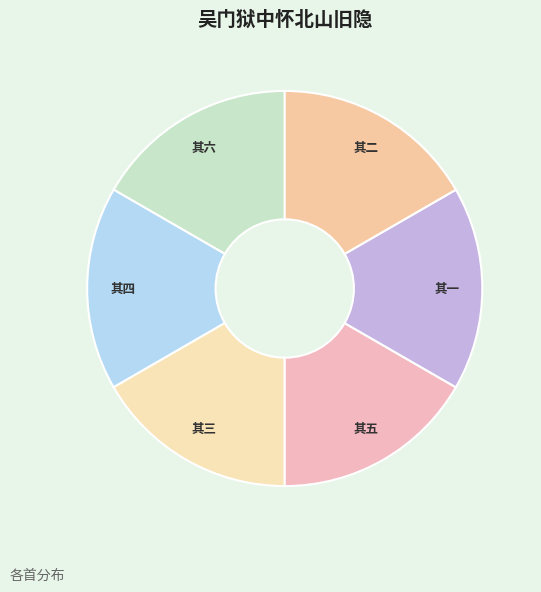

Count the number of slices in the pie.

6